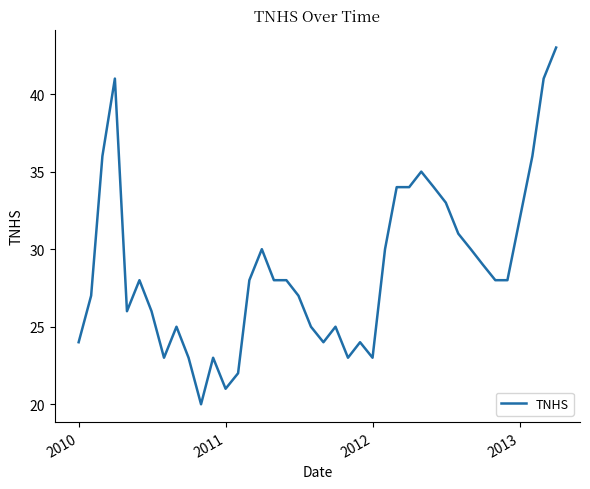

What is the difference between the maximum and minimum values?

23